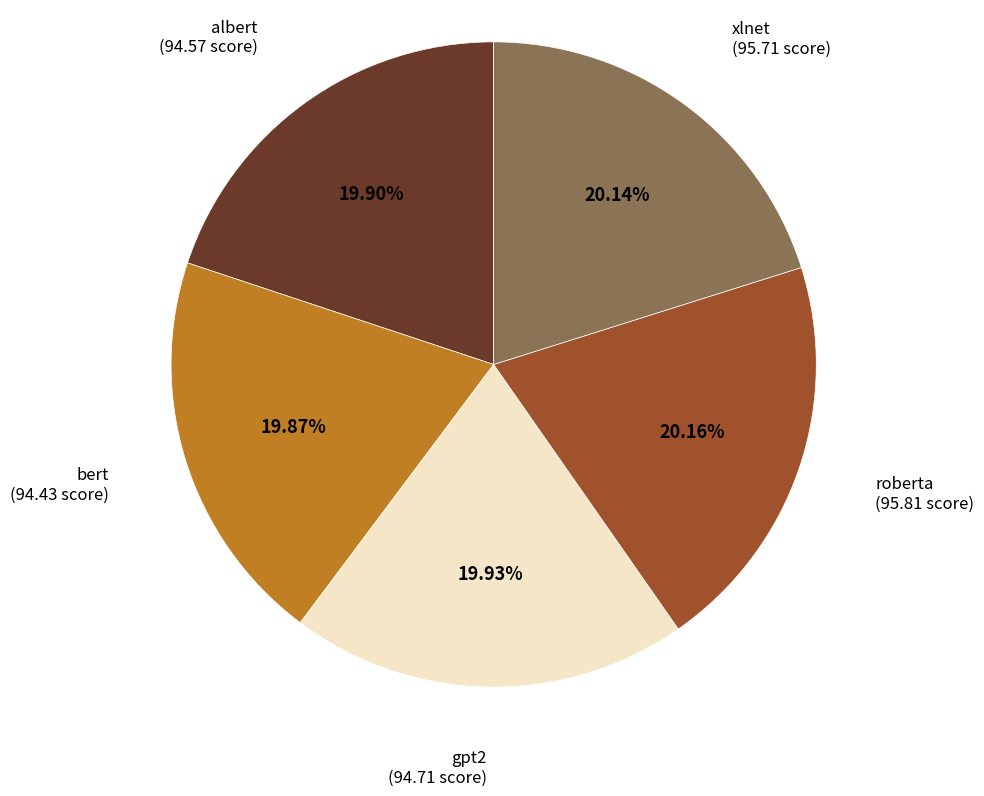

Is there any slice that represents more than half of the pie?

No